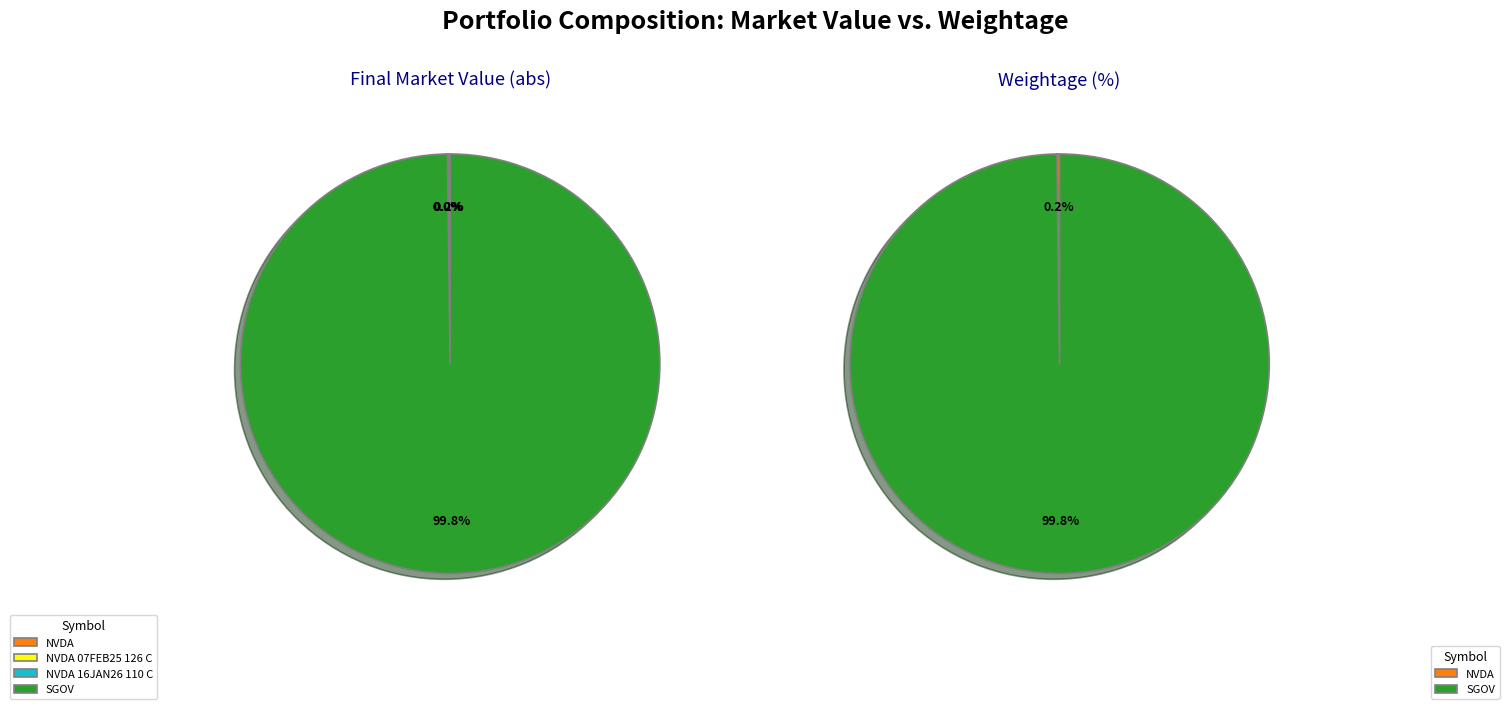

Which slice is the smallest?

NVDA 07FEB25 126 C